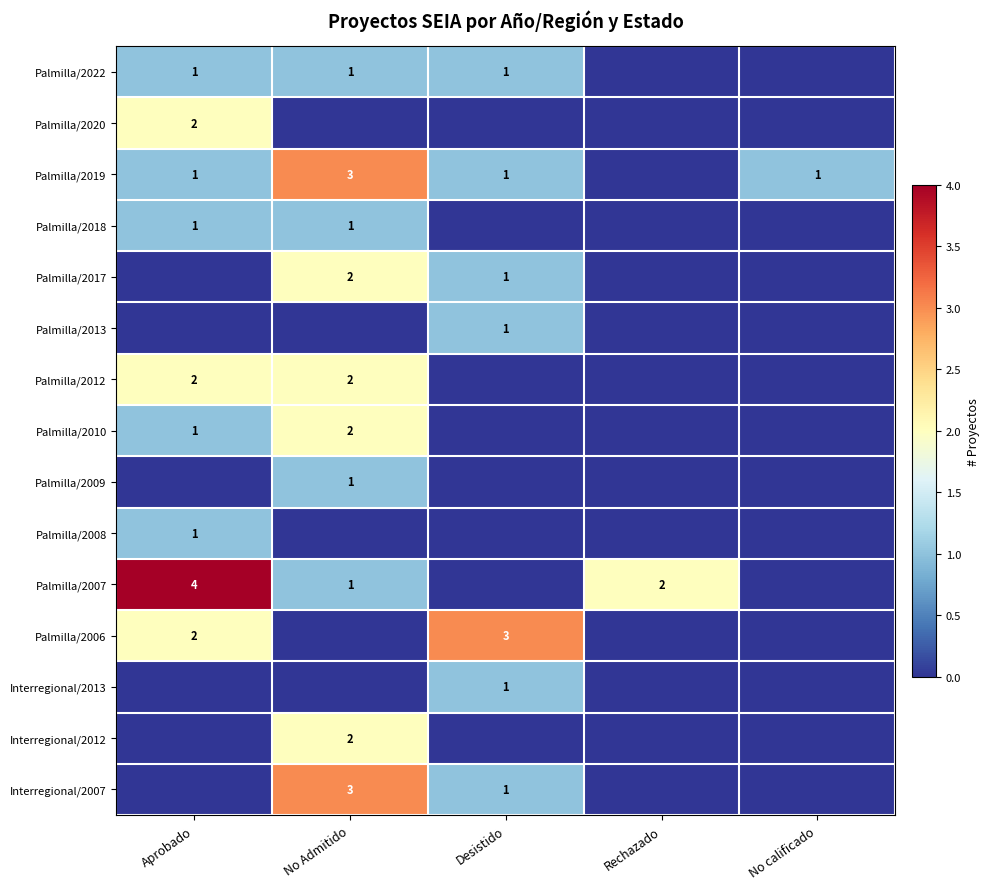

True or false: Palmilla/2022 has a value of 2 at No Admitido.

False